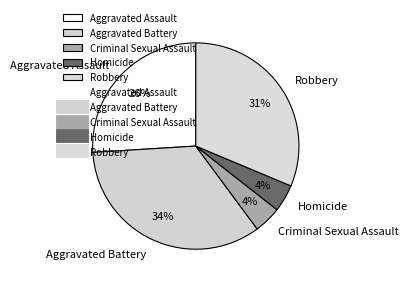

To the nearest percent, what portion does Aggravated Battery represent?

34%